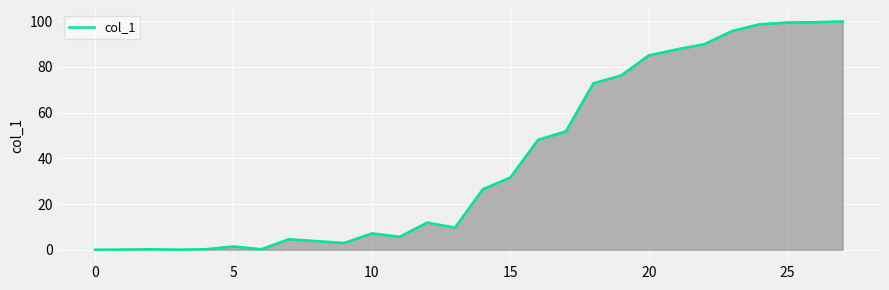

What is the difference between the maximum and minimum values?

99.9